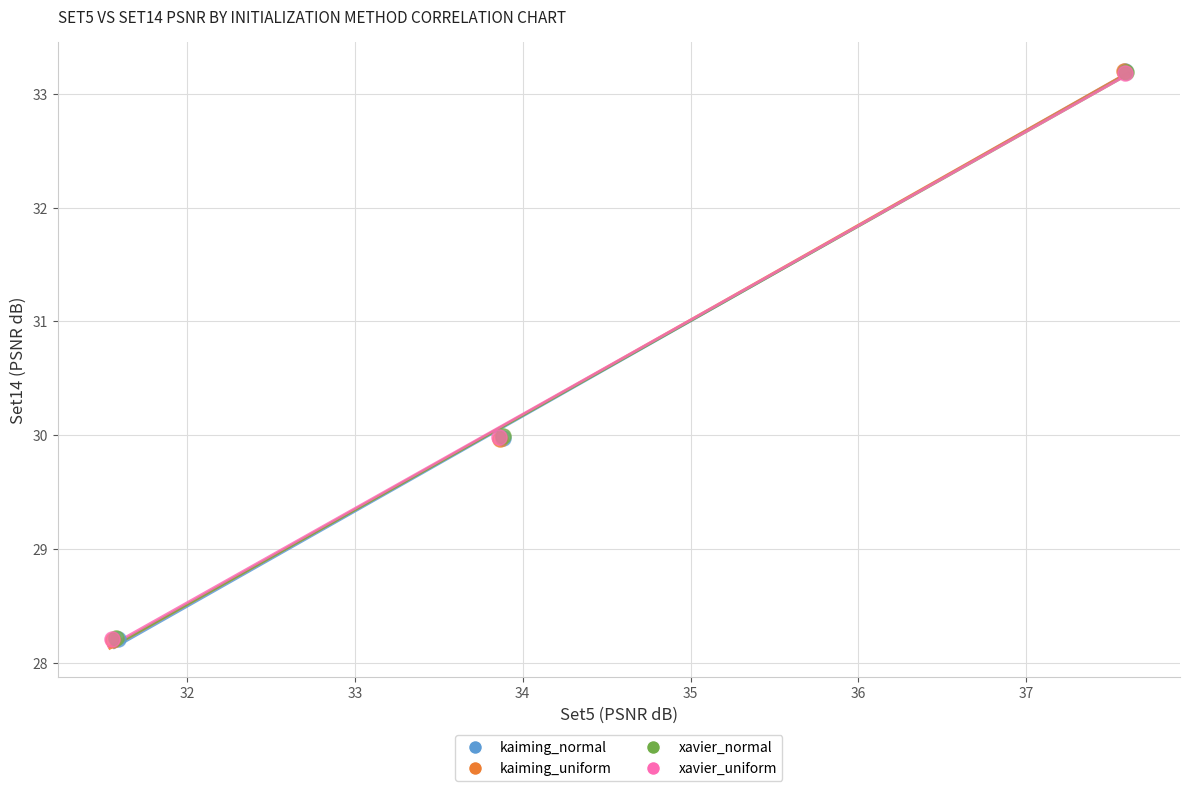

Which series has the widest spread of Y values?

kaiming_uniform